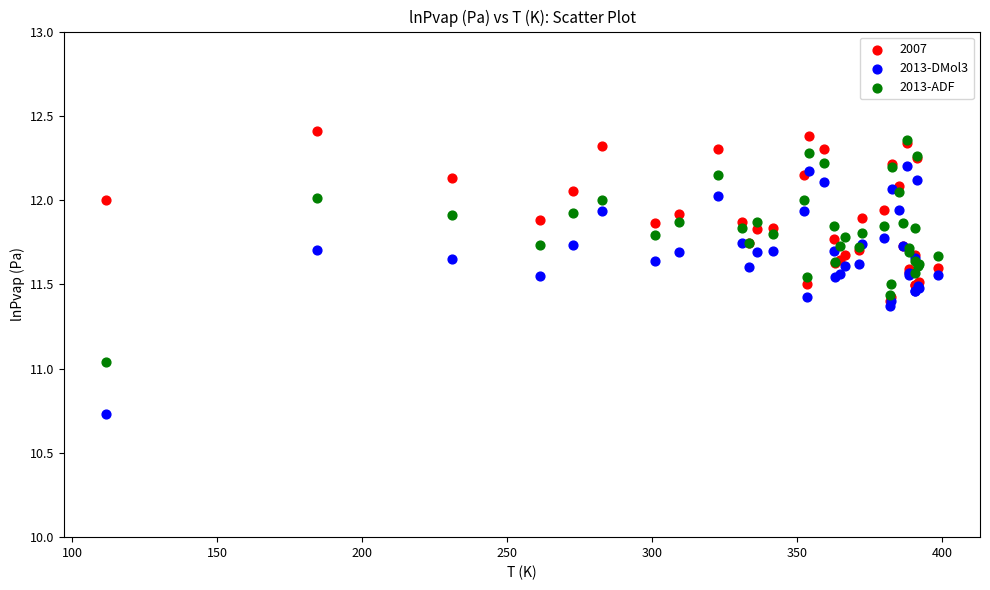

In the 2013-DMol3 series, what Y value is closest to 11?

10.7